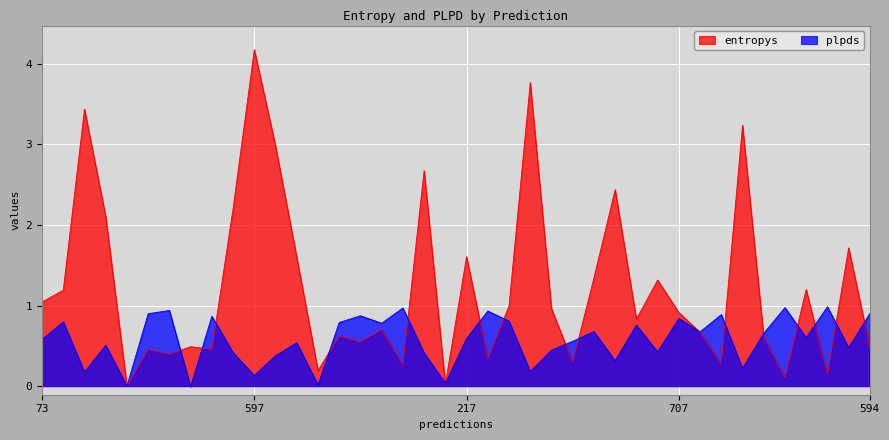

Reading left to right, extract all data points from this chart.

entropys: 1.0	1.2	3.4	2.1	0.0	0.5	0.4	0.5	0.5	2.2	4.2	3.0	1.6	0.2	0.6	0.6	0.7	0.3	2.7	0.0	1.6	0.3	1.0	3.8	1.0	0.3	1.3	2.4	0.8	1.3	0.9	0.7	0.3	3.2	0.6	0.1	1.2	0.1	1.7	0.5
plpds: 0.6	0.8	0.2	0.5	0.0	0.9	0.9	-0.0	0.9	0.4	0.1	0.4	0.5	0.0	0.8	0.9	0.8	1.0	0.4	0.0	0.6	0.9	0.8	0.2	0.4	0.6	0.7	0.3	0.8	0.4	0.8	0.7	0.9	0.2	0.7	1.0	0.6	1.0	0.5	0.9